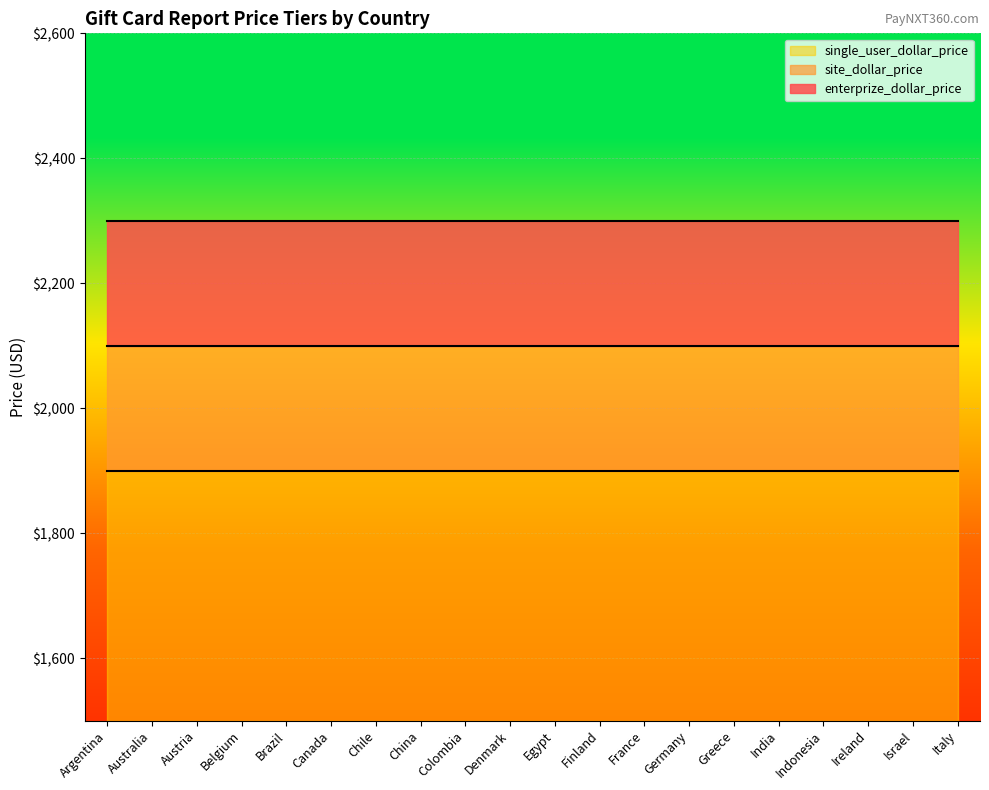

List the labels in order of single_user_dollar_price value, largest first.

Argentina, Australia, Austria, Belgium, Brazil, Canada, Chile, China, Colombia, Denmark, Egypt, Finland, France, Germany, Greece, India, Indonesia, Ireland, Israel, Italy